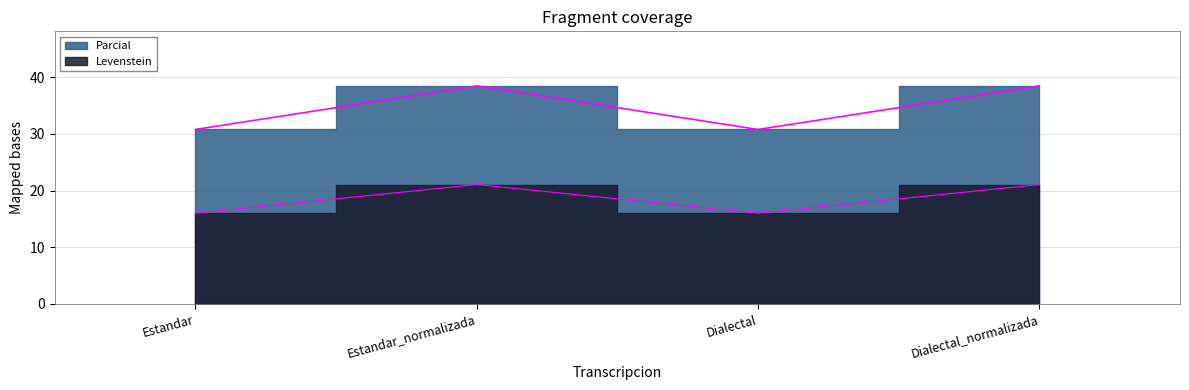

Which has a higher value, Estandar_normalizada or Dialectal?

Estandar_normalizada